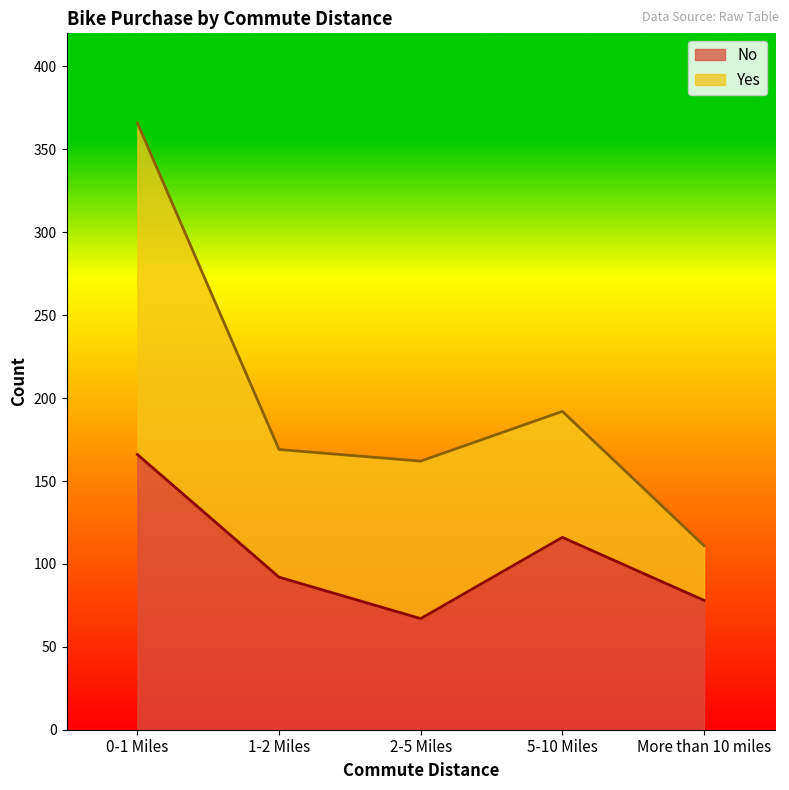

Approximately how many times larger is the value at More than 10 miles compared to 1-2 Miles?

0.8